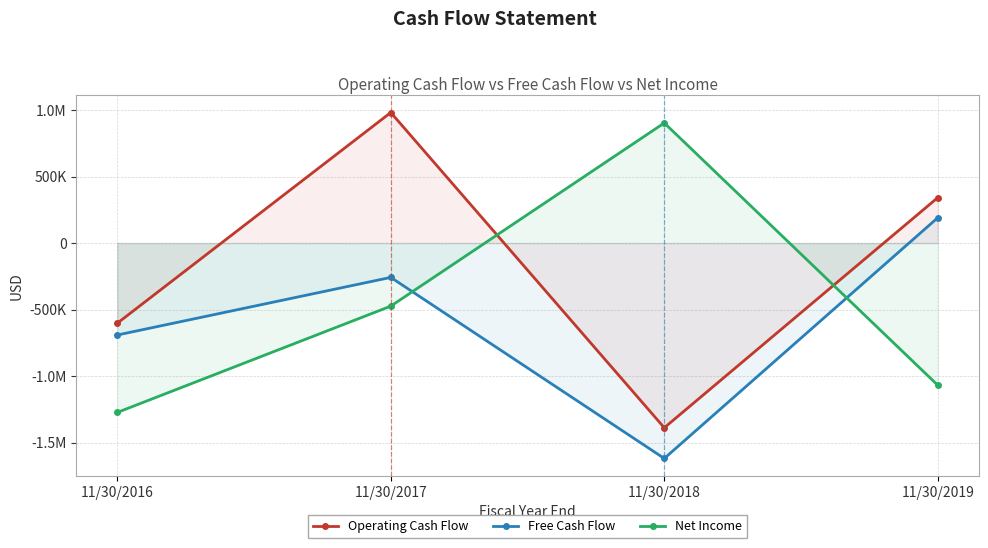

Which series has the largest range (max minus min)?

Operating Cash Flow